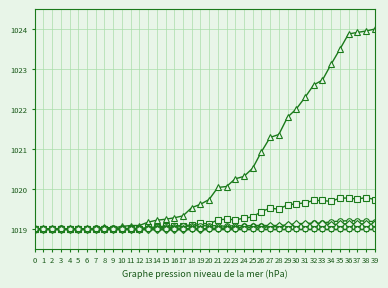

What is the minimum value shown in the chart?

1019.0